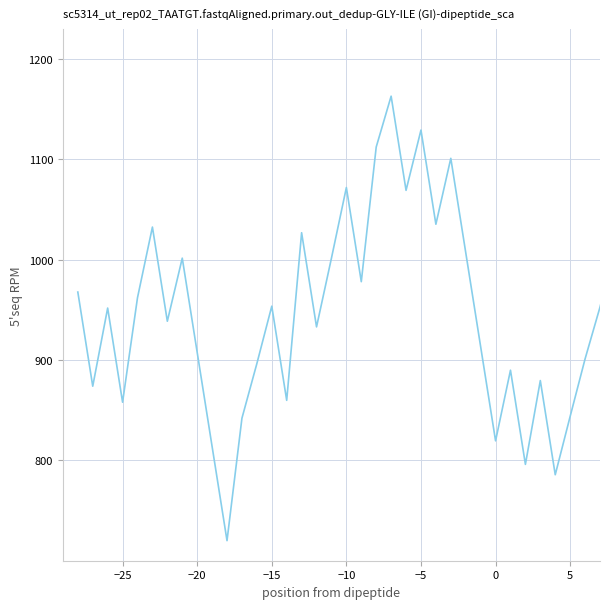

How many values are below 953?

20